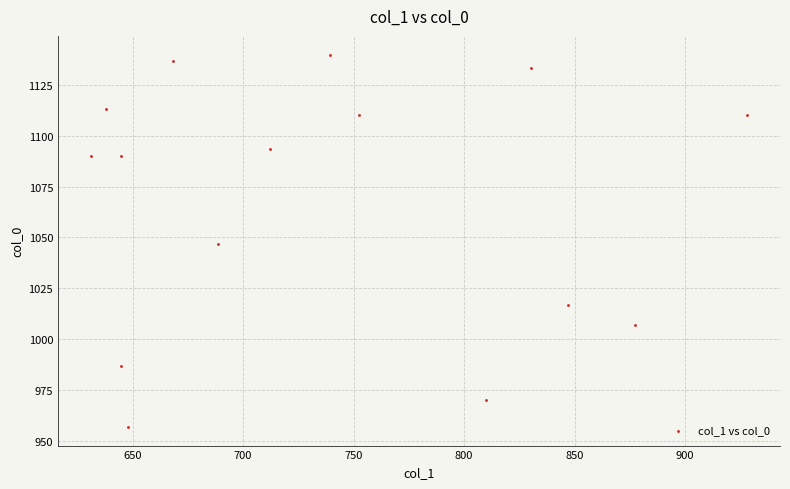

What is the range of Y values (max minus min)?

183.3